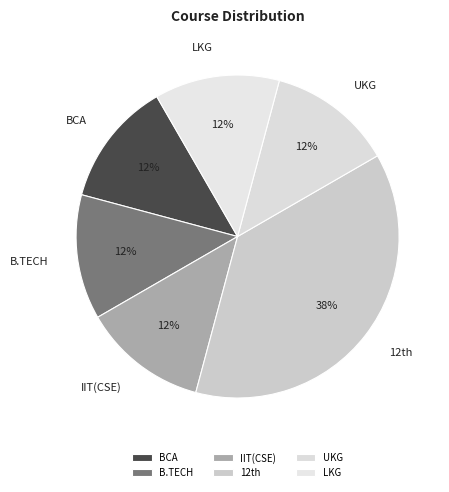

To the nearest percent, what is the average slice percentage?

17%